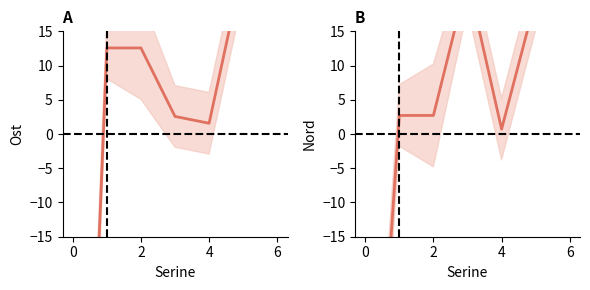

True or false: Ost has more than 2 points higher than both neighbors.

False